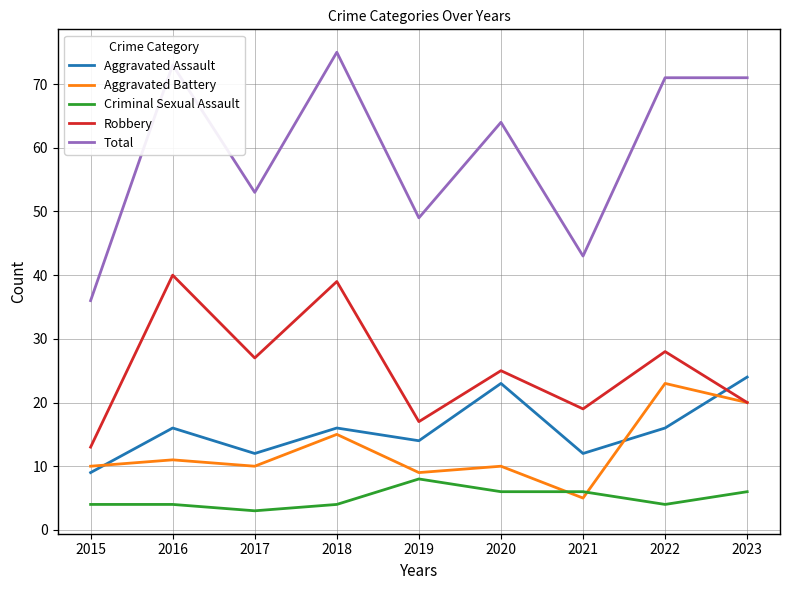

Reading left to right, what are all the values shown in this chart?

Aggravated Assault: 2015=9	2016=16	2017=12	2018=16	2019=14	2020=23	2021=12	2022=16	2023=24
Aggravated Battery: 2015=10	2016=11	2017=10	2018=15	2019=9	2020=10	2021=5	2022=23	2023=20
Criminal Sexual Assault: 2015=4	2016=4	2017=3	2018=4	2019=8	2020=6	2021=6	2022=4	2023=6
Robbery: 2015=13	2016=40	2017=27	2018=39	2019=17	2020=25	2021=19	2022=28	2023=20
Total: 2015=36	2016=73	2017=53	2018=75	2019=49	2020=64	2021=43	2022=71	2023=71